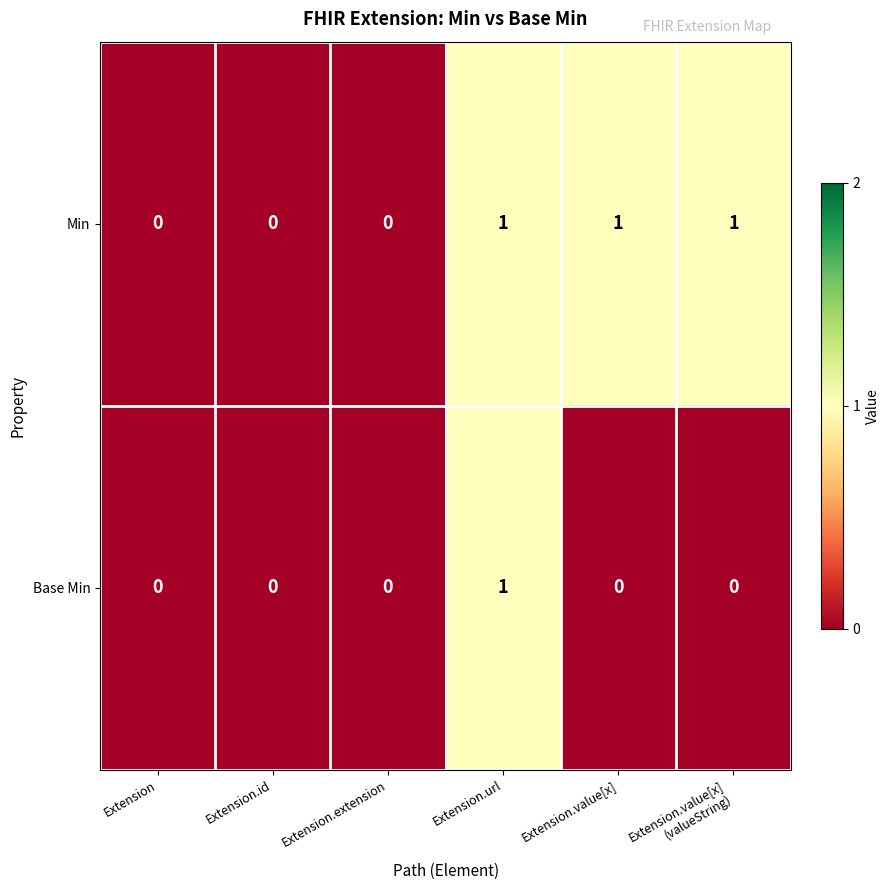

Which series has the largest total across all categories?

Min